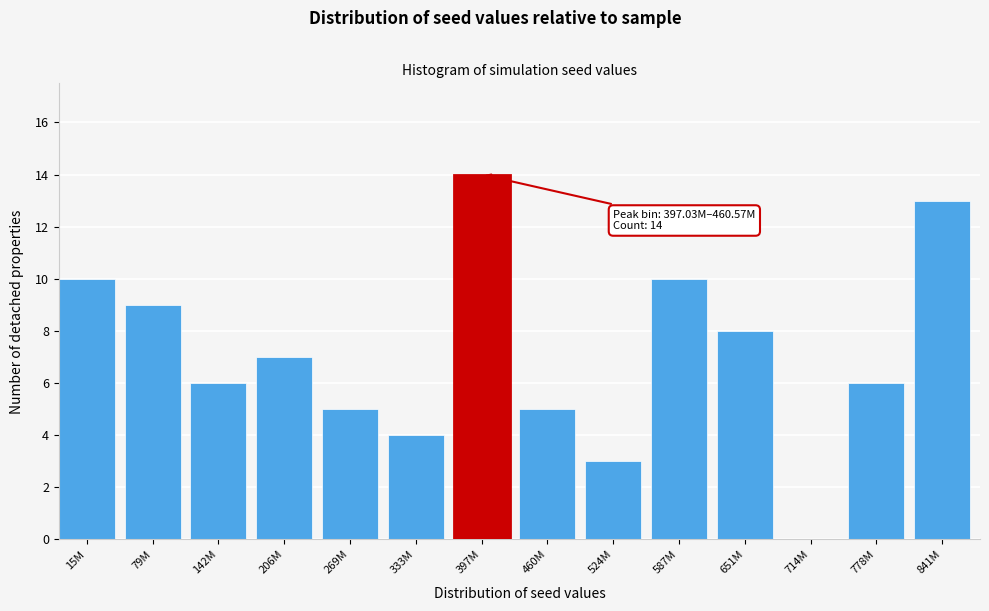

Reading left to right, what are all the values shown in this chart?

15M=10	79M=9	142M=6	206M=7	269M=5	333M=4	397M=14	460M=5	524M=3	587M=10	651M=8	714M=0	778M=6	841M=13